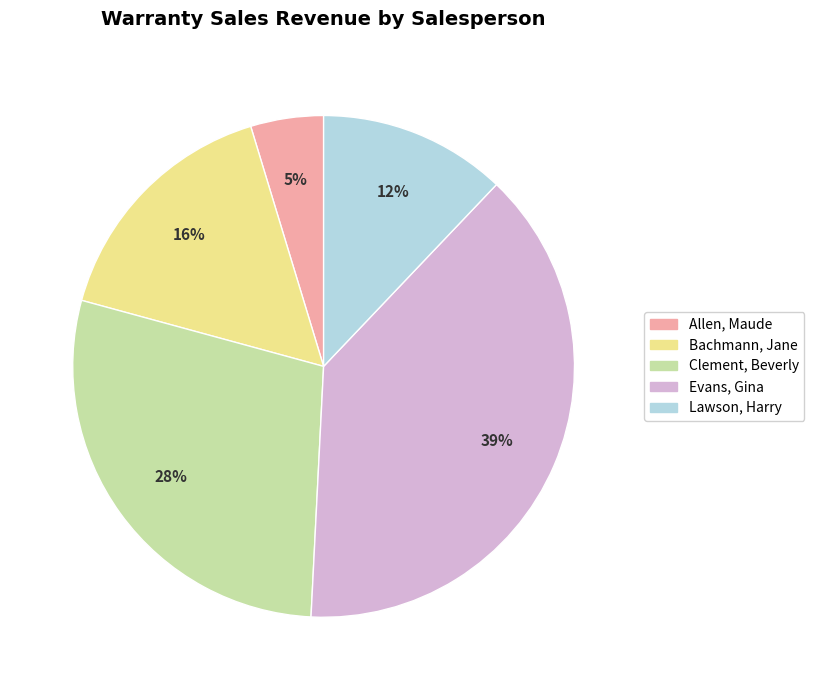

Count the number of slices in the pie.

5